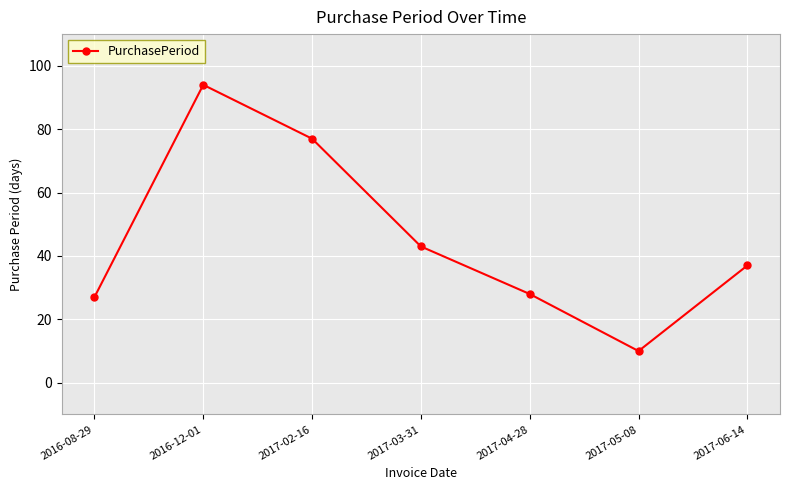

How many categories are shown in the chart?

7